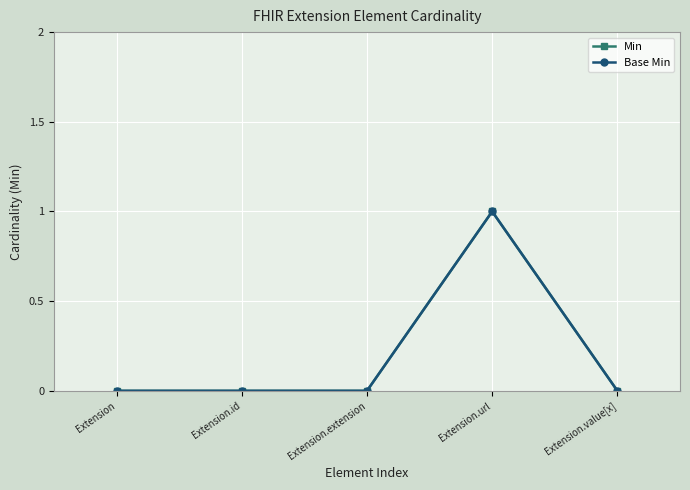

What is the difference between the maximum and minimum values in the Min series?

1